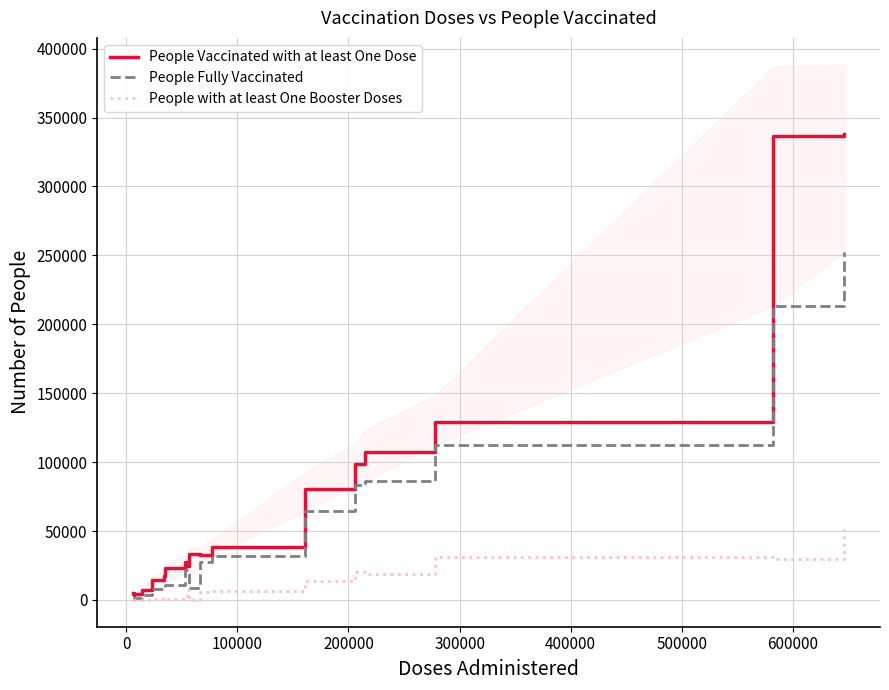

What is the highest value of the People Vaccinated with at least One Dose series?

337732